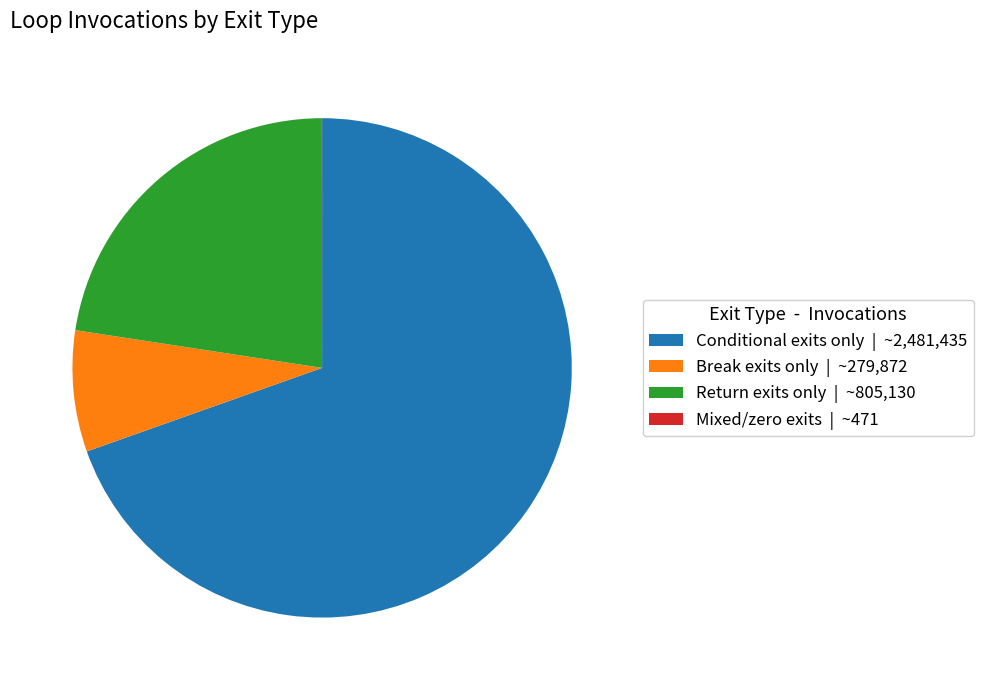

Between Break exits only | ~279,872 and Conditional exits only | ~2,481,435, which is larger?

Conditional exits only | ~2,481,435